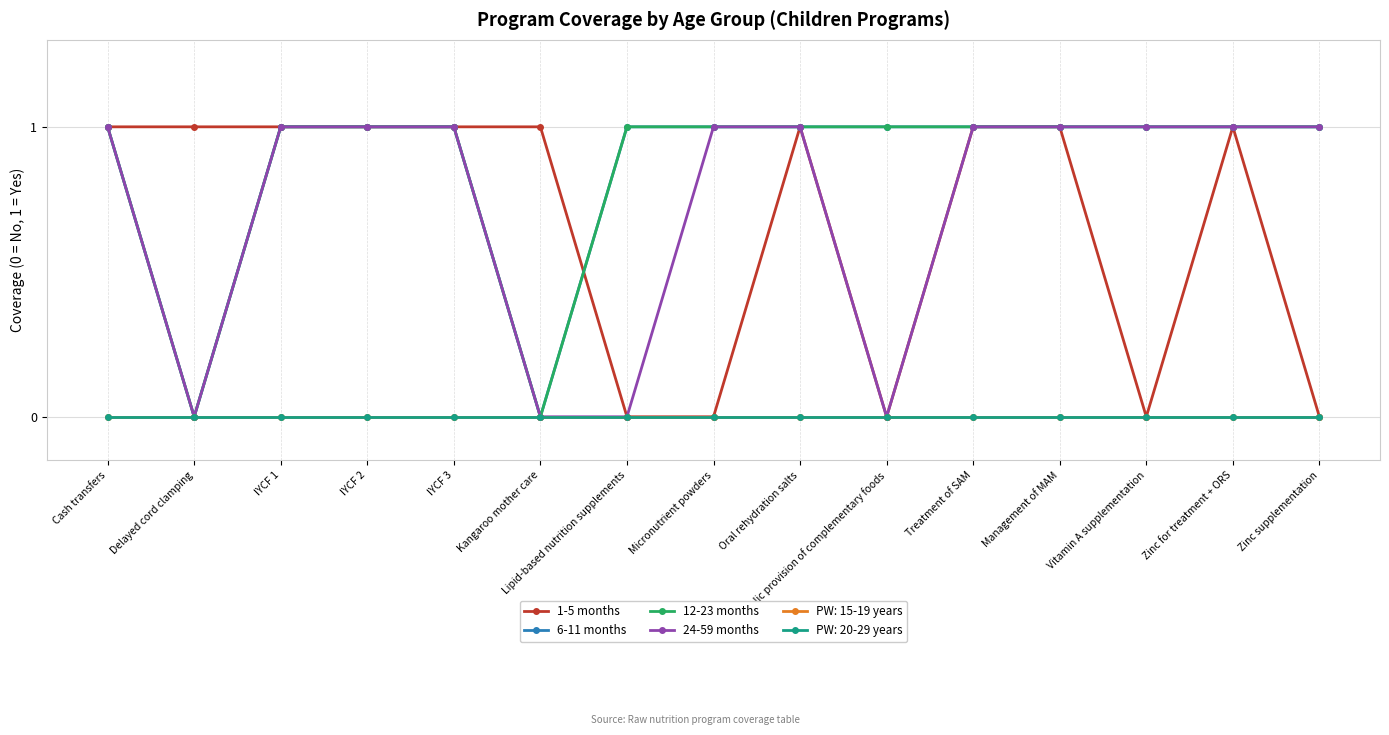

True or false: 6-11 months and 1-5 months intersect in this chart.

True